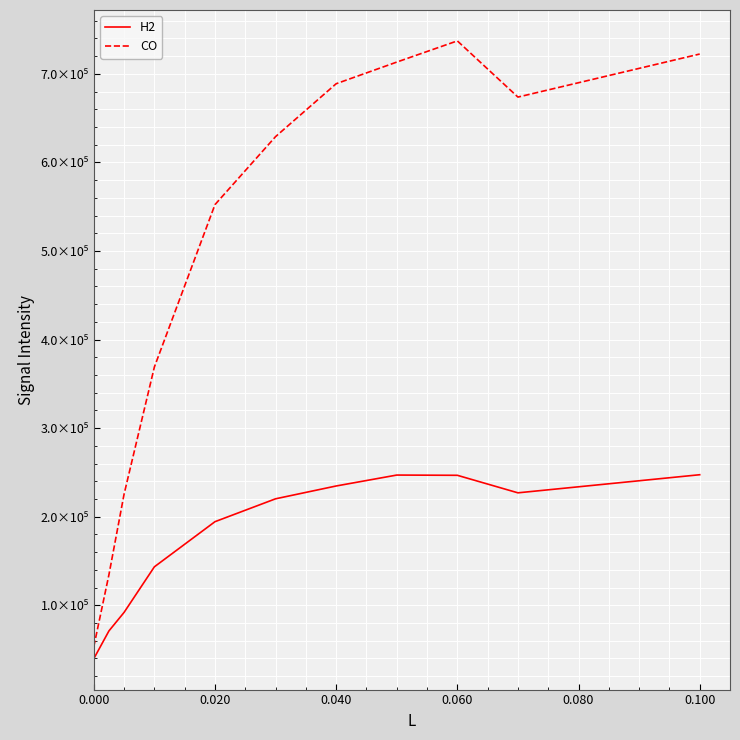

What are all the series names shown in the legend?

H2, CO